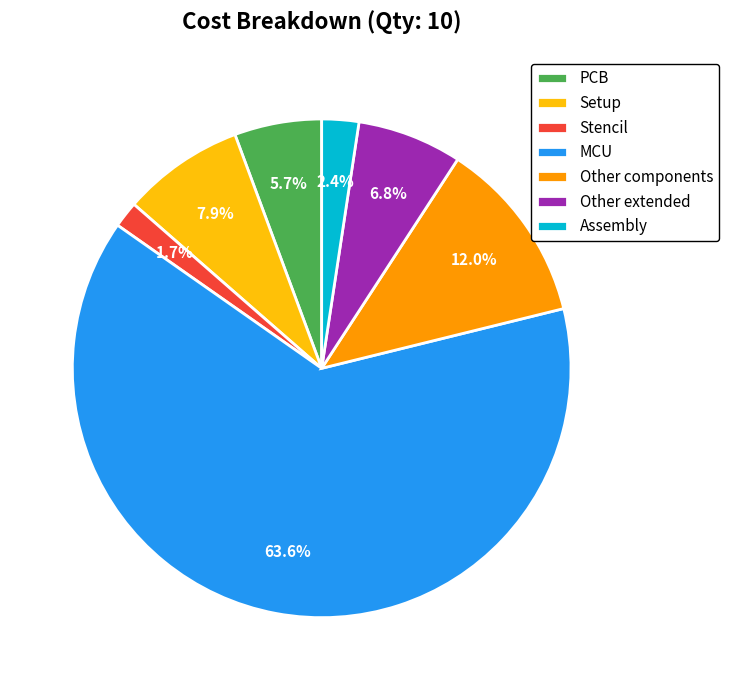

Which category has the smallest portion of the pie?

Stencil